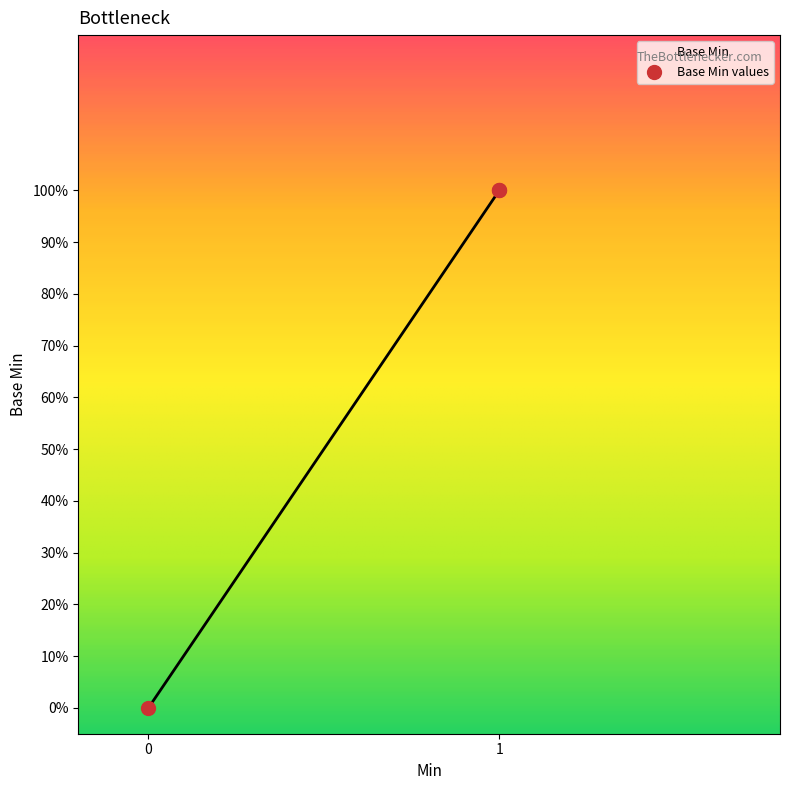

Between 1 and 1, which is larger?

1